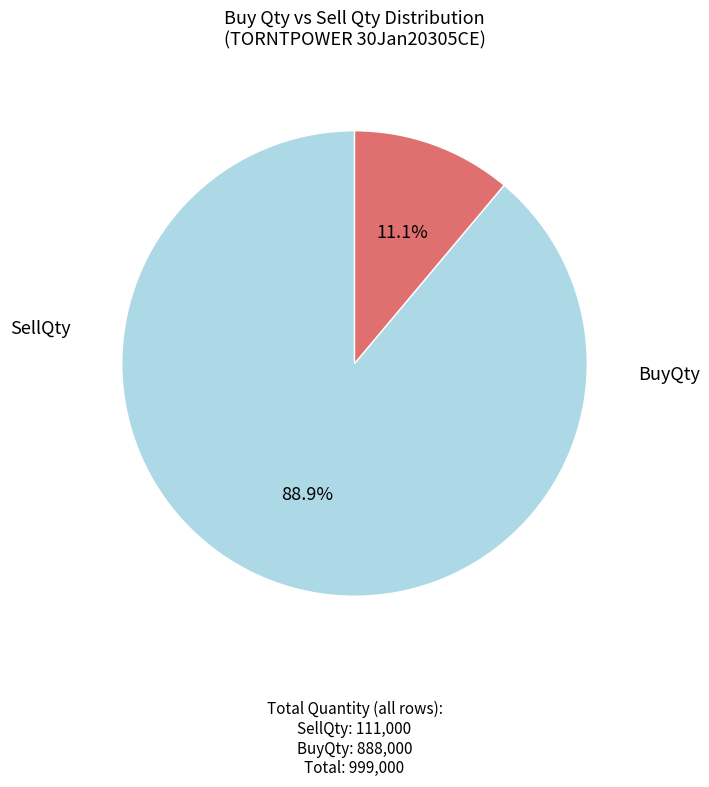

How many segments does this pie chart have?

2